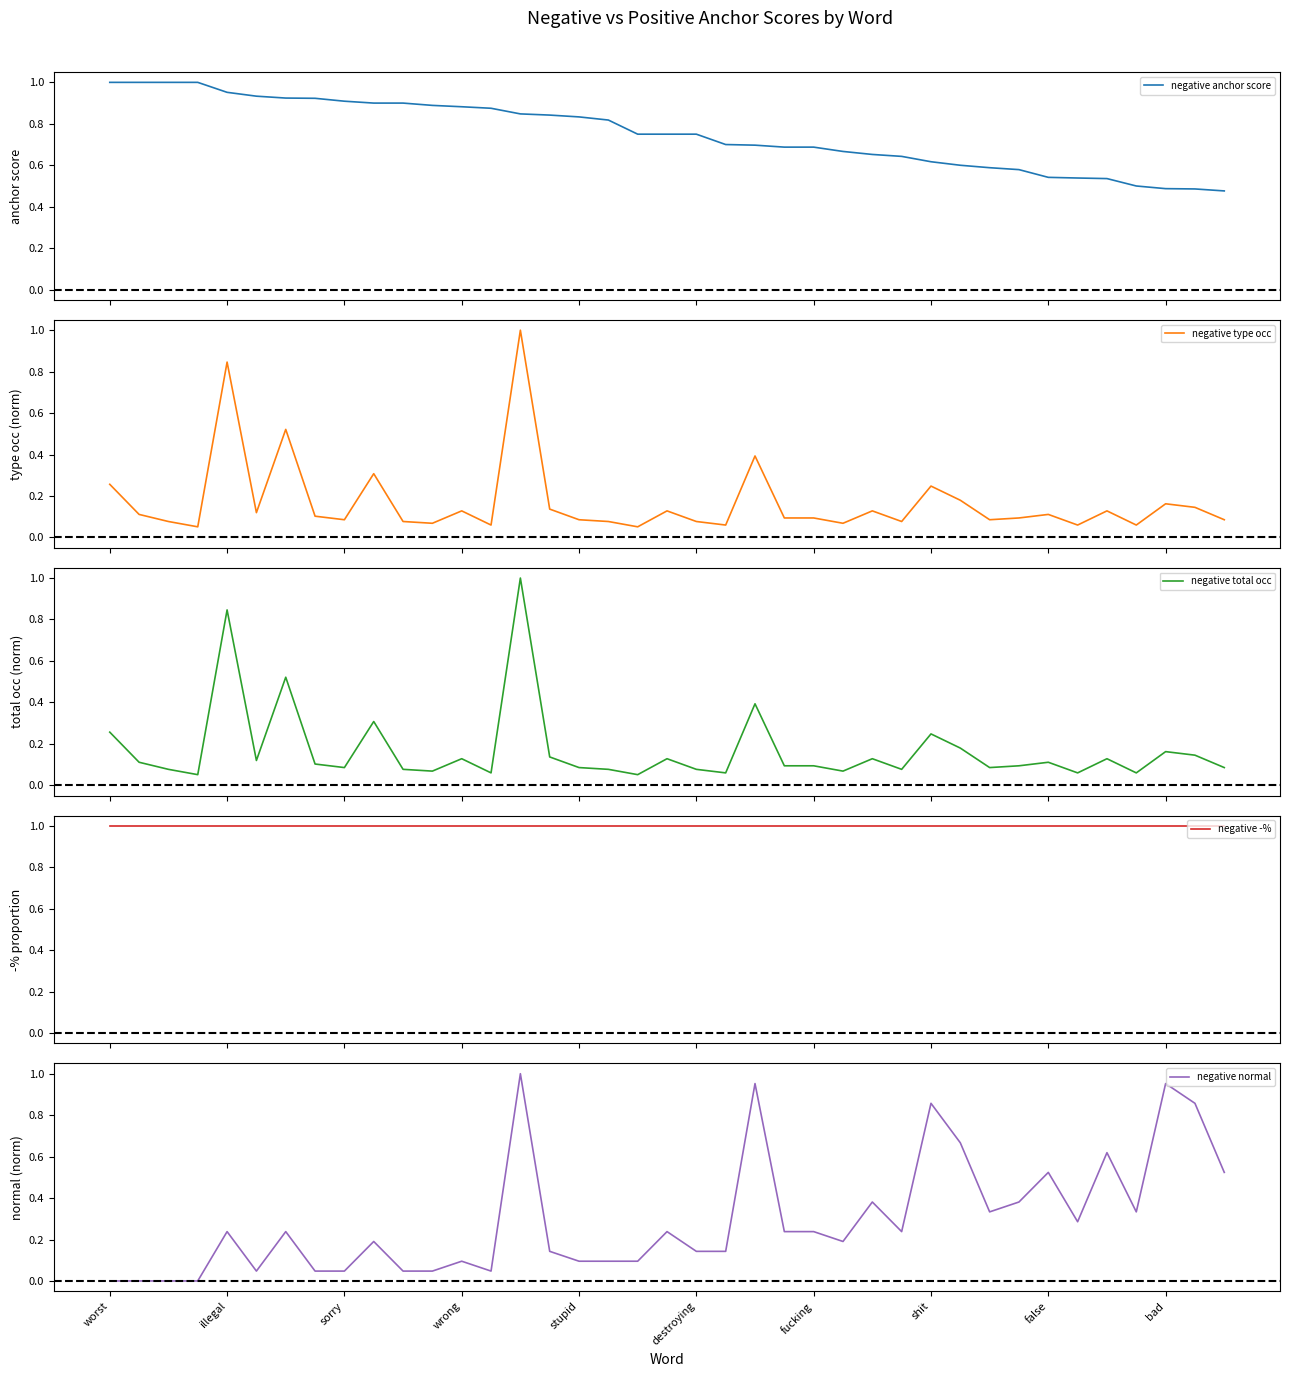

What is the lowest value of the negative -% series?

1.0